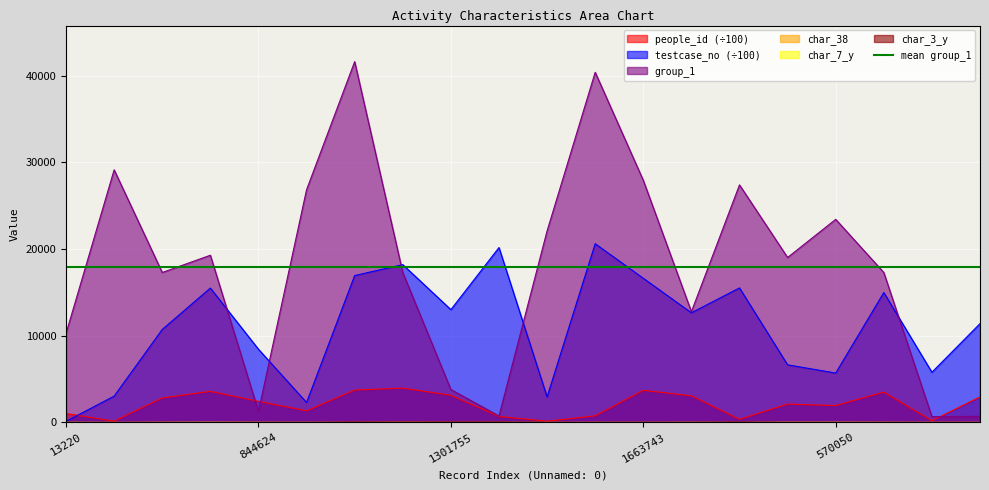

What is the total value across all series at 1550457?

38402.4